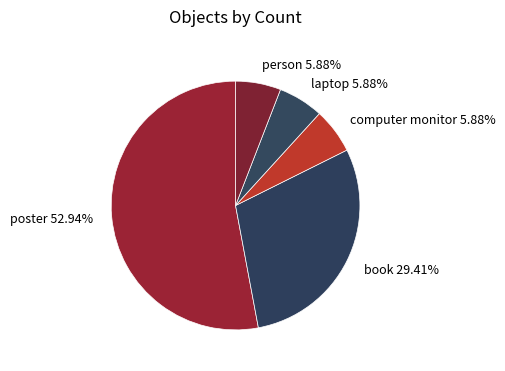

To the nearest percent, what is the difference between the person and book slice percentages?

24%